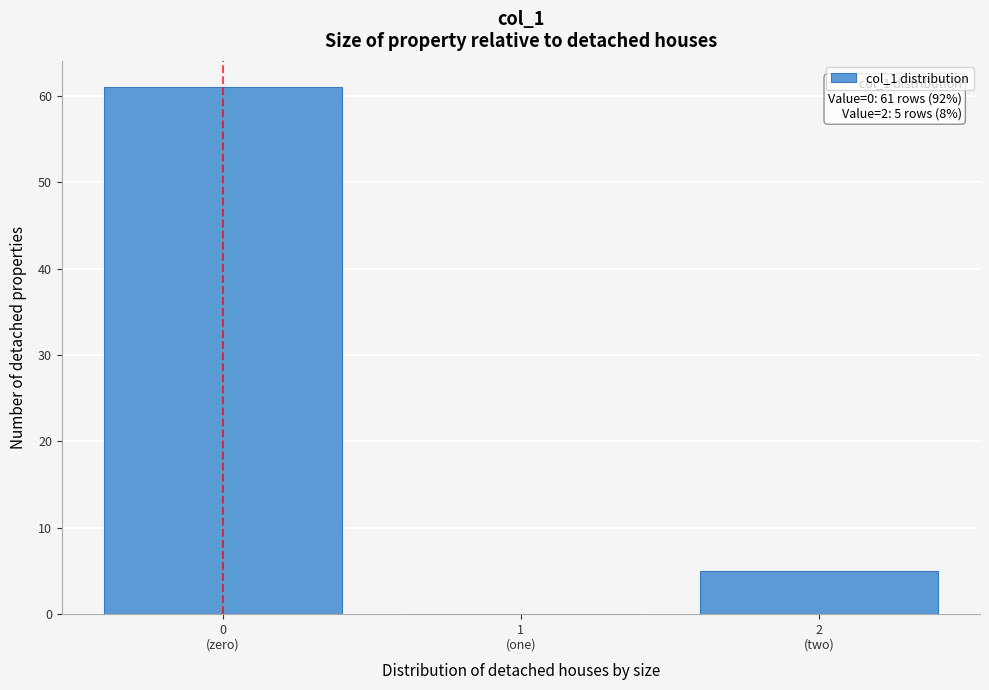

What is the sum of all values?

66